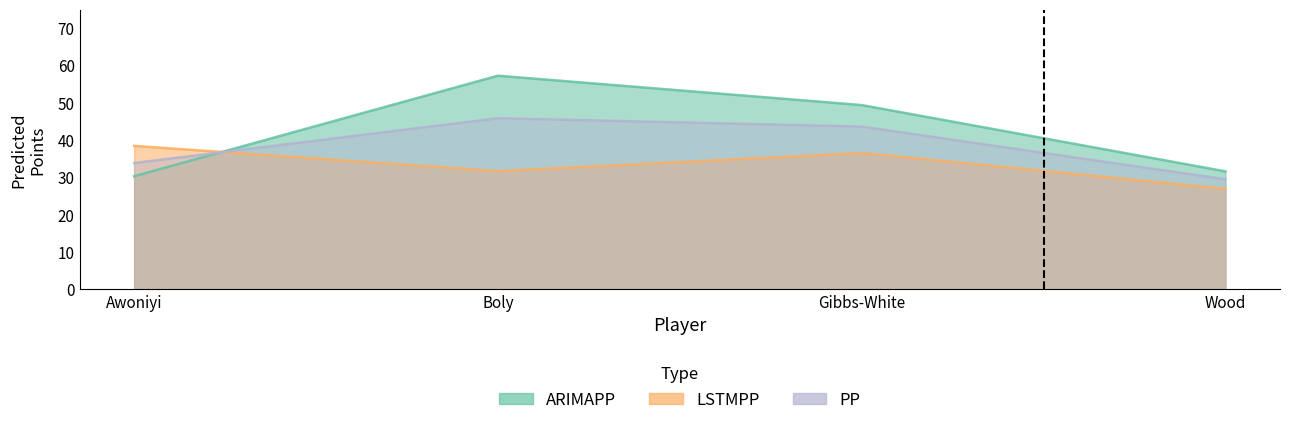

At which label does ARIMAPP reach its peak?

Boly